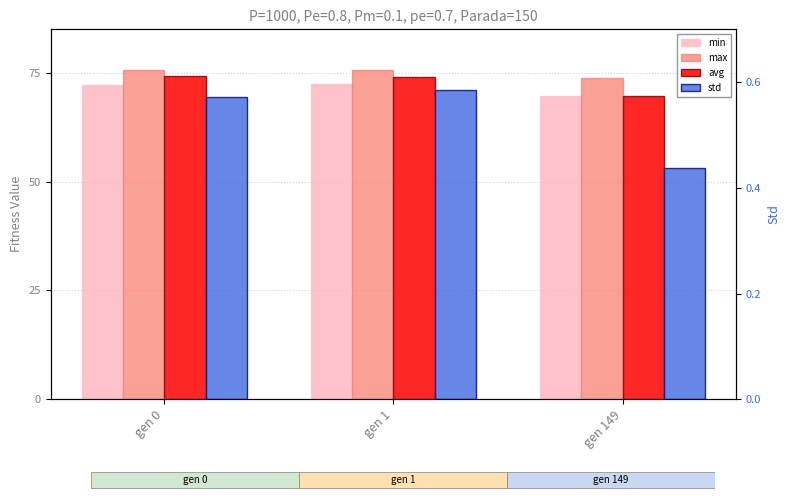

At gen 149, list the series in order from largest to smallest.

max, avg, min, std